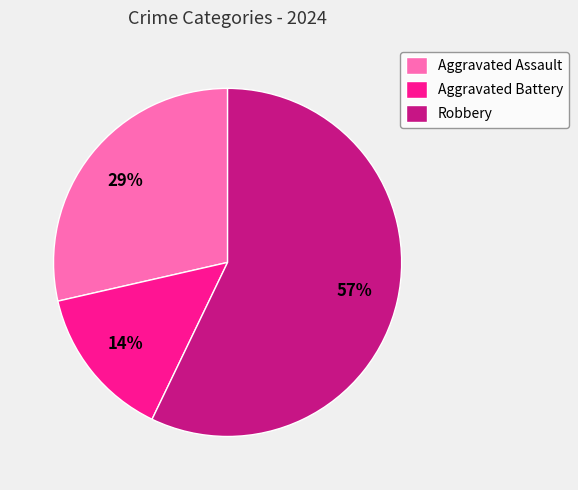

To the nearest percent, what is the combined percentage of Aggravated Assault and Aggravated Battery?

43%